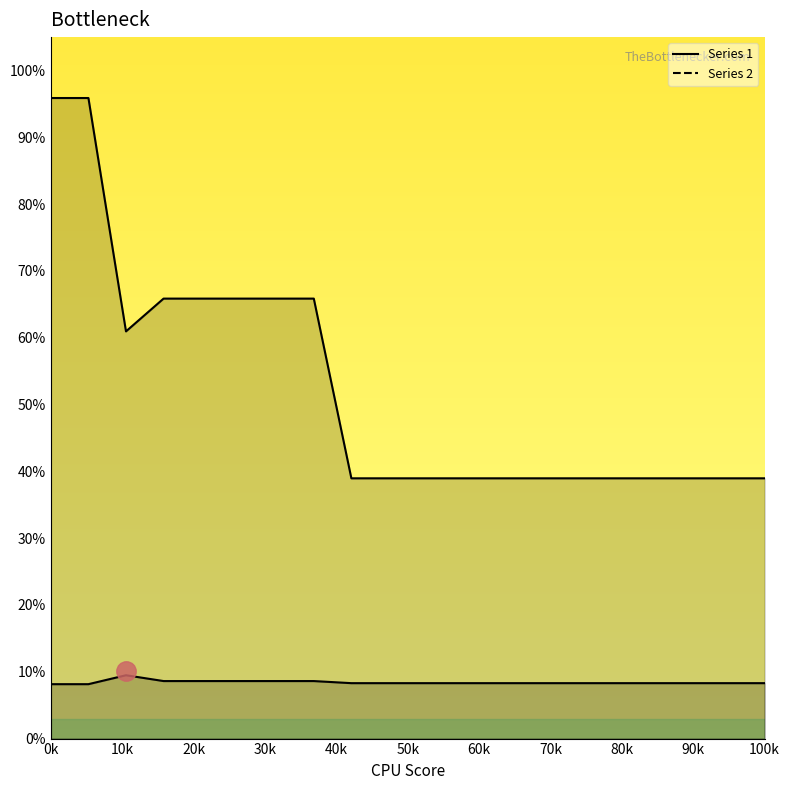

What is the total value across all series at 90?

47.3